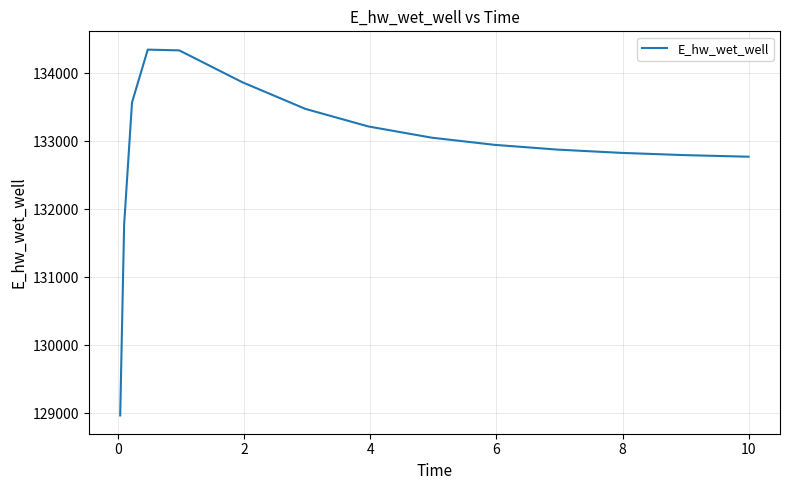

What is the maximum value shown in the chart?

134347.7